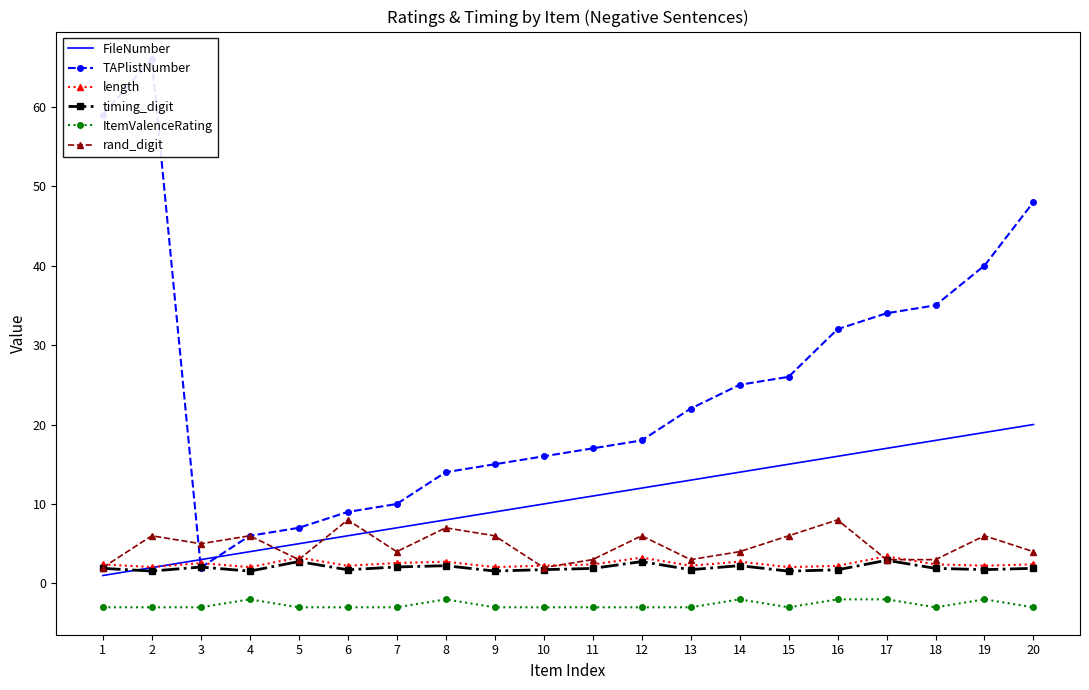

Which label corresponds to the largest value in the chart?

2